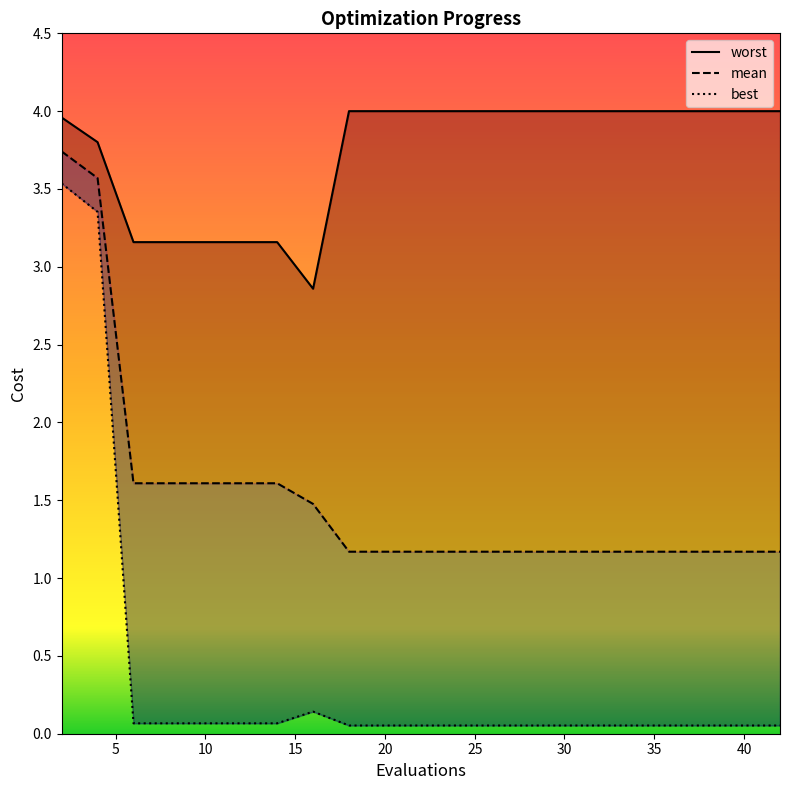

Is it true that best equals 0.0 at 18?

False